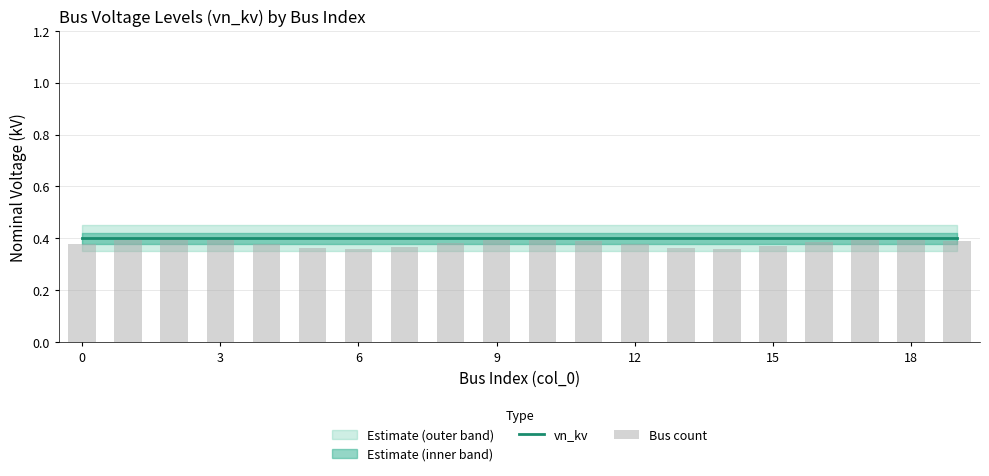

Reading left to right, extract all data points from this chart.

vn_kv: 0.4	0.4	0.4	0.4	0.4	0.4	0.4	0.4	0.4	0.4	0.4	0.4	0.4	0.4	0.4	0.4	0.4	0.4	0.4	0.4
Bus count: 0.4	0.4	0.4	0.4	0.4	0.4	0.4	0.4	0.4	0.4	0.4	0.4	0.4	0.4	0.4	0.4	0.4	0.4	0.4	0.4